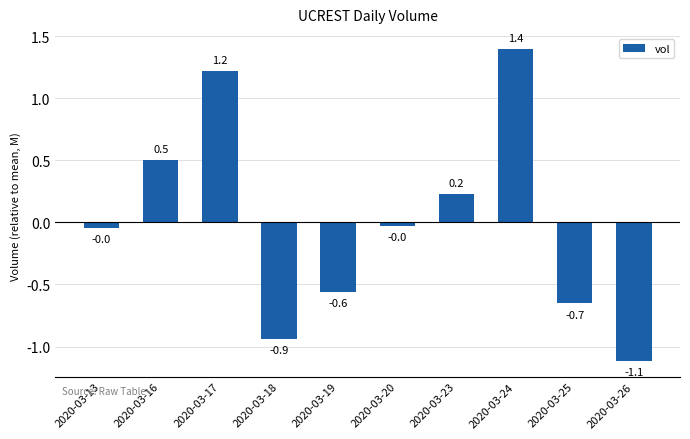

What is the difference between the maximum and minimum values?

2509400